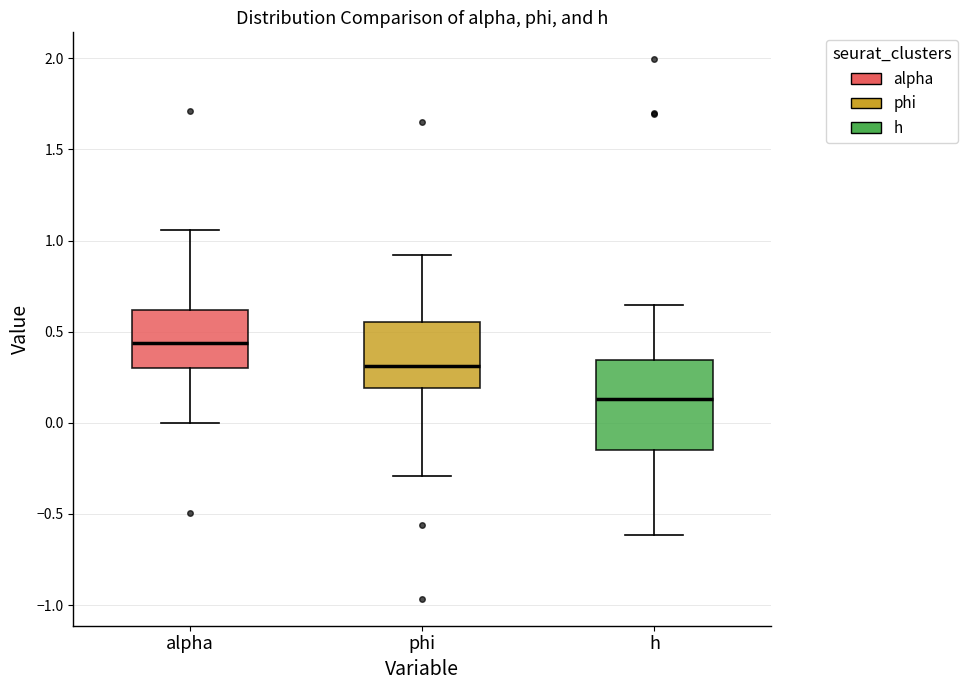

Where does the upper whisker of the box for h end on the y-axis? The values are not printed on the chart, so give them approximately, as read against the axis.

0.65